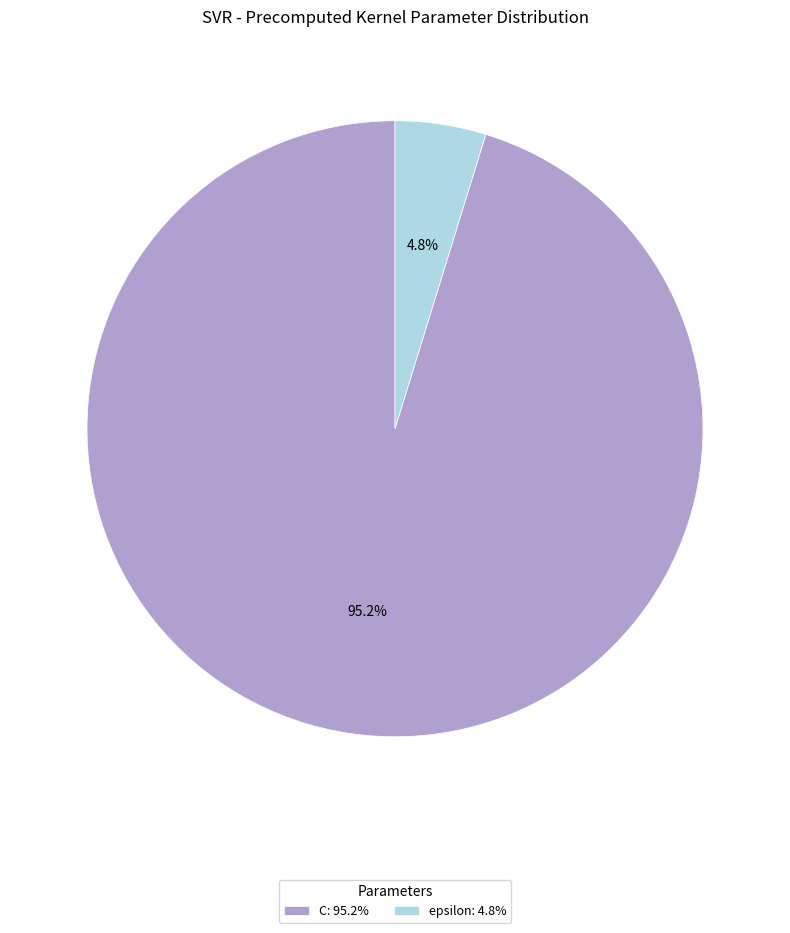

What percentage do C and epsilon together represent?

100.0%